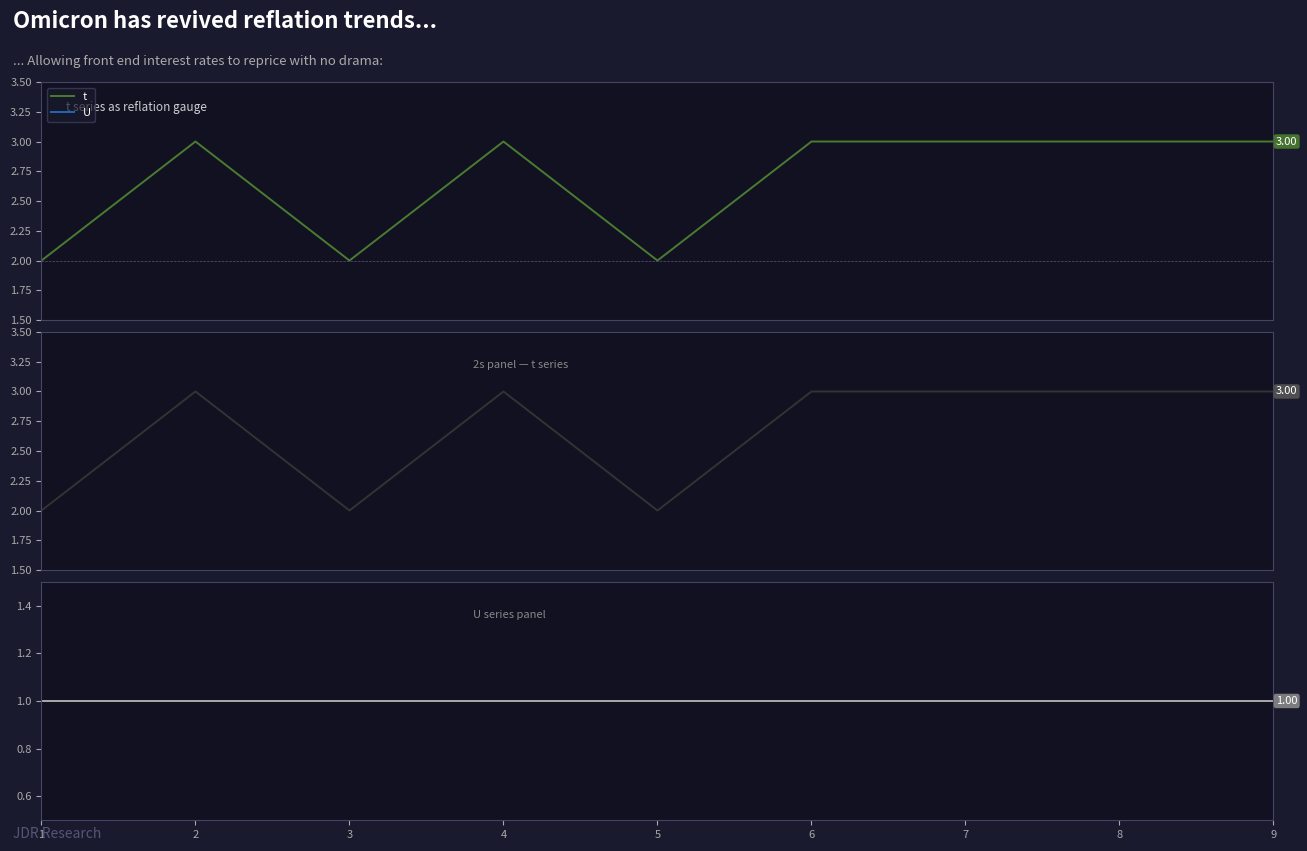

What is the sum of all t (panel 2) values?

24